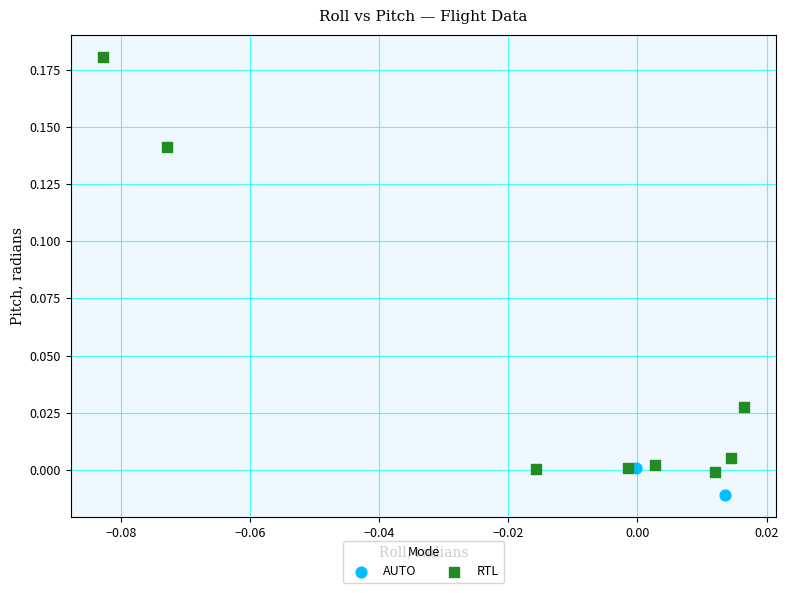

What are all the series names shown in the legend?

AUTO, RTL